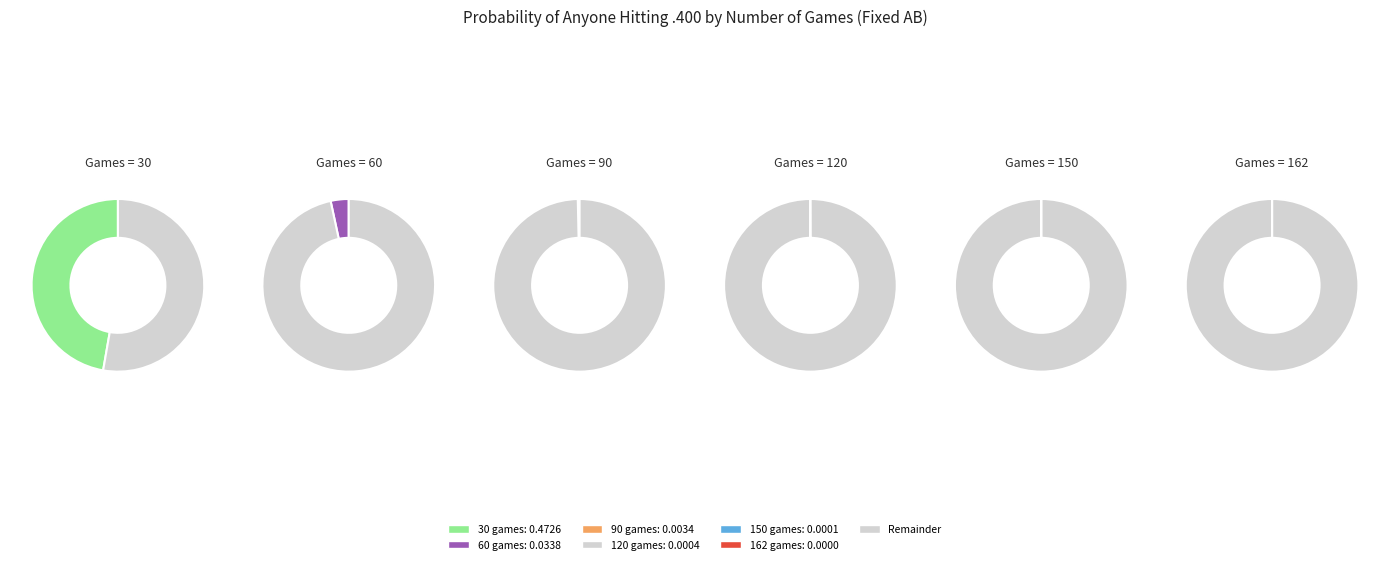

What is the largest slice in the pie chart?

30